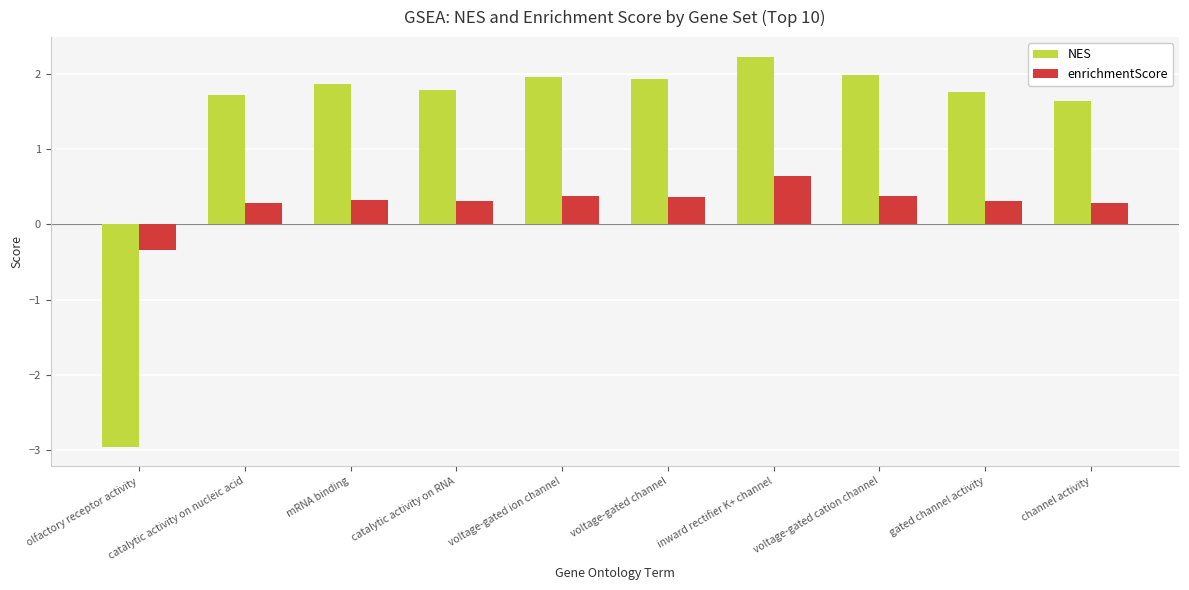

Which category has the lowest value in the NES series?

olfactory receptor activity